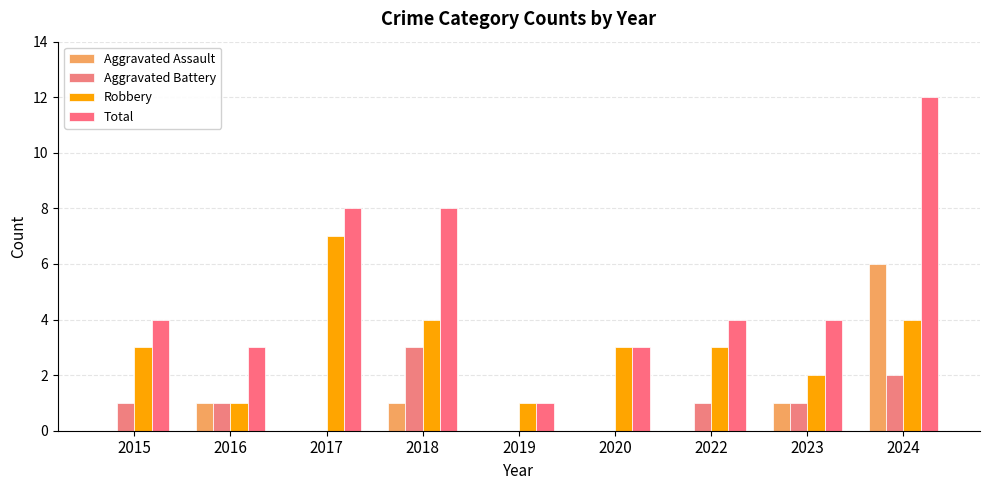

Which series has the largest range (max minus min)?

Total